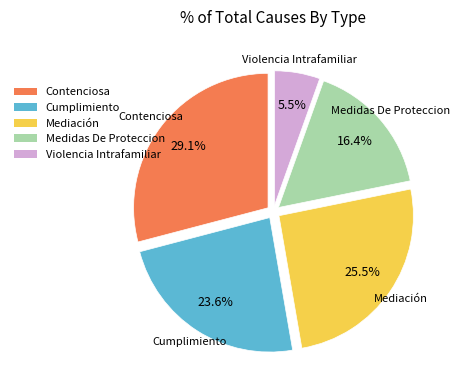

What portion of the pie excludes Mediación?

74.5%